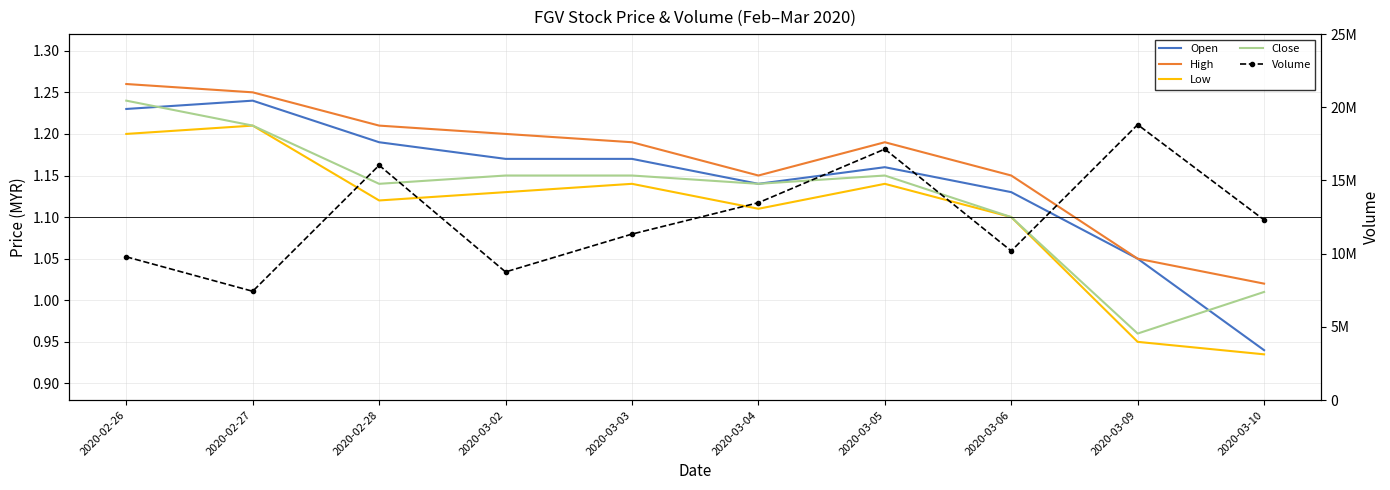

What is the difference between the highest and lowest values at 2020-02-27?

7432598.8